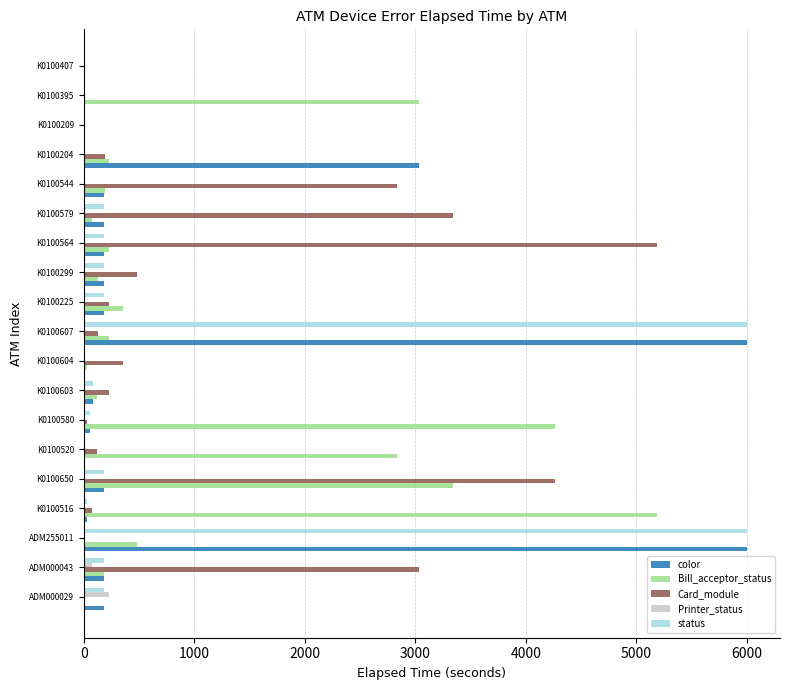

The Bill_acceptor_status series shows 359 at K0100225. True or false?

True